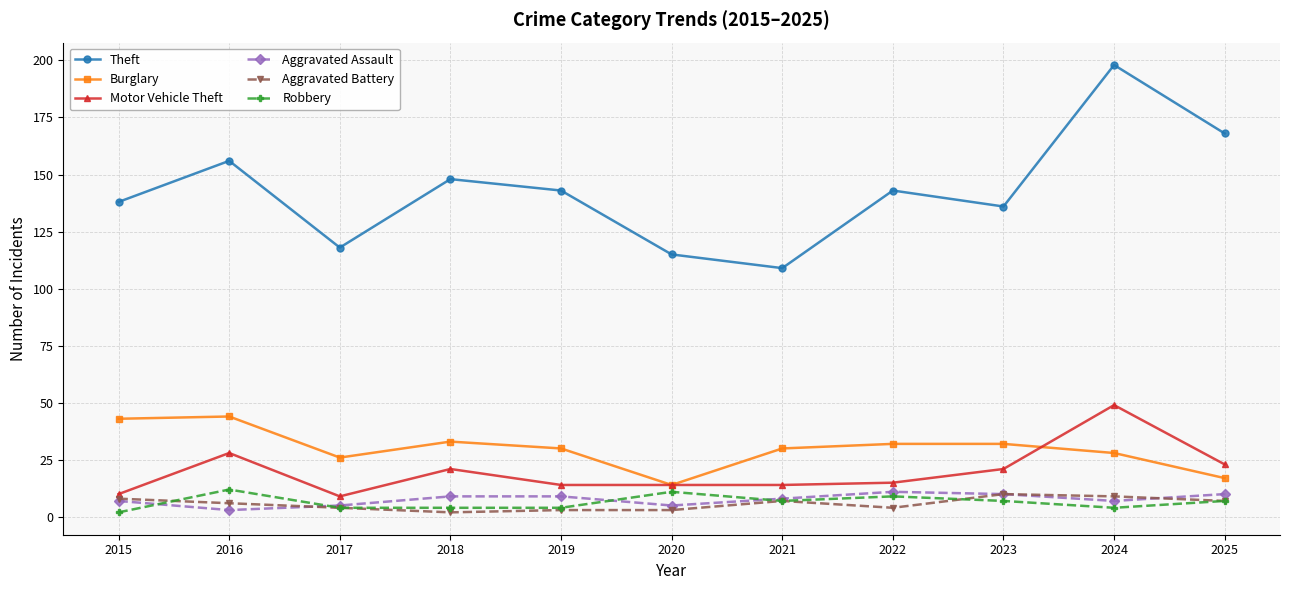

What is the value of the Burglary point at the 11th from the left?

17